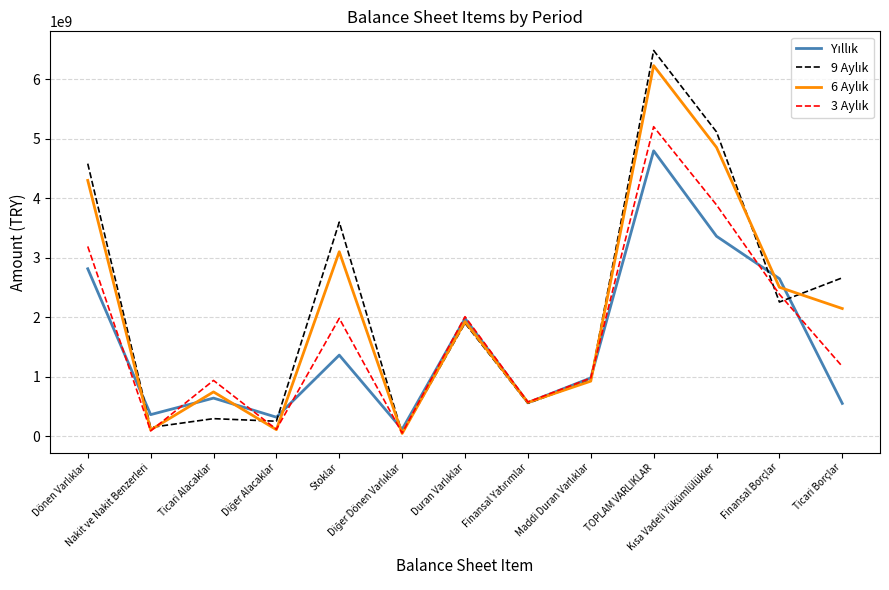

What is the maximum value shown in the chart?

6484588000